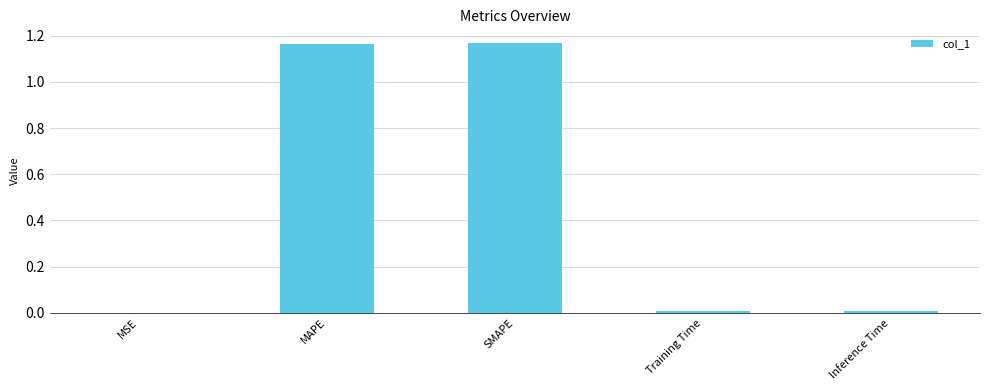

Between SMAPE and Training Time, which is larger?

SMAPE